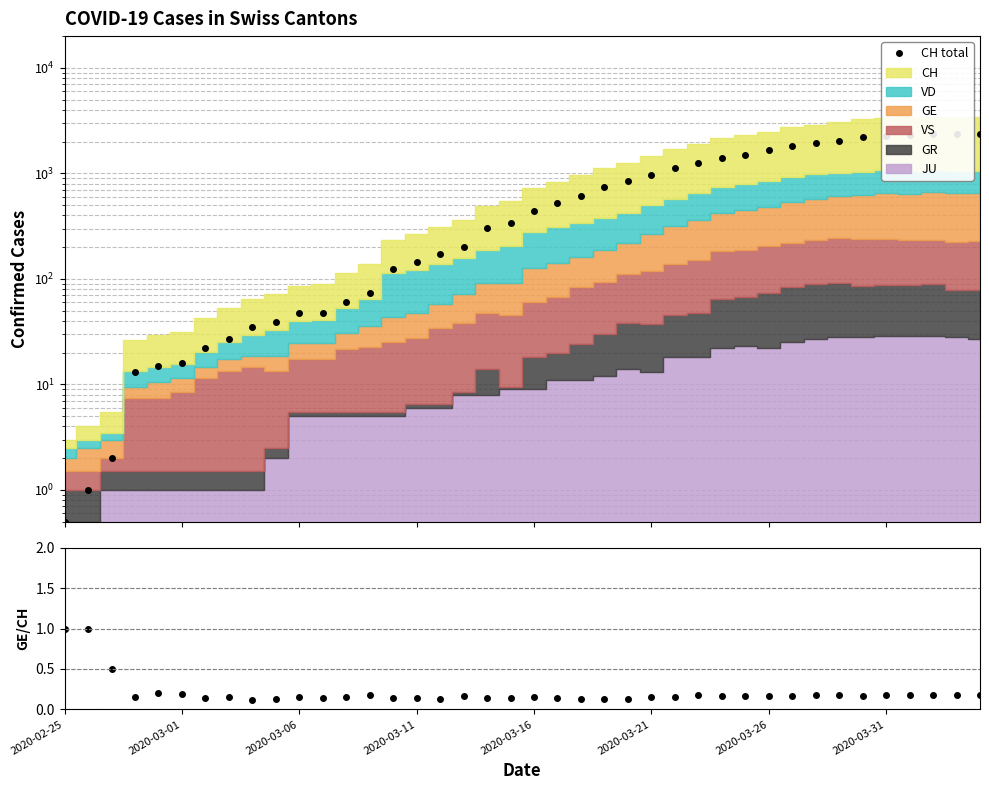

What is the greatest value displayed?

2387.0